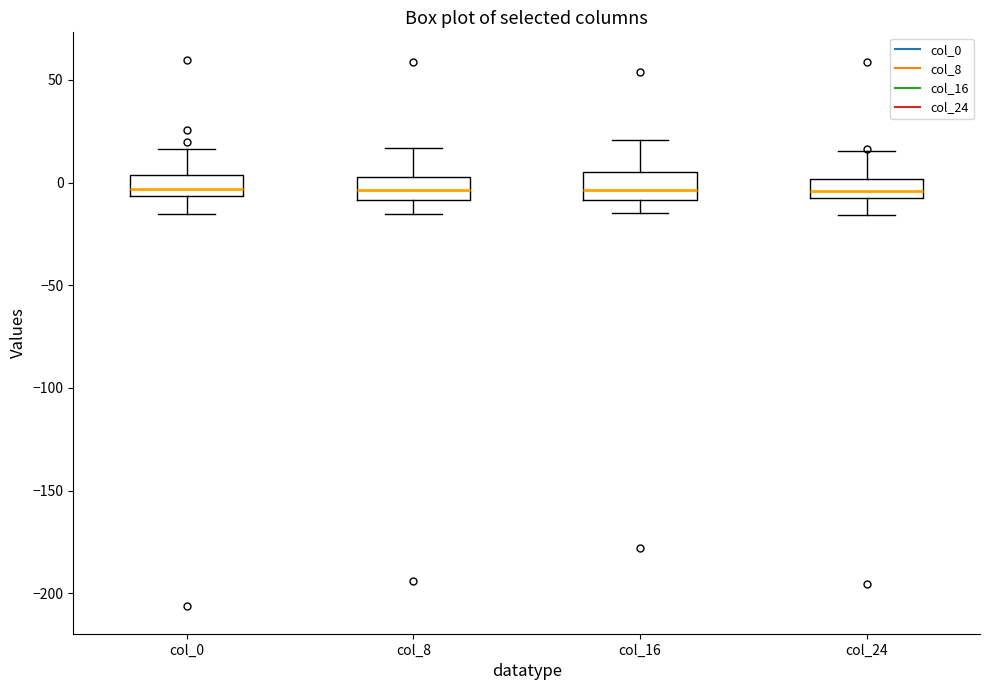

Reading left to right, read every box against the y-axis: the position of its median line, the range the box covers, and the ends of its whiskers. The values are not printed on the chart, so give them approximately, as read against the axis.

col_0: median -5 (just above the box's lower edge), box -5 to 5, whiskers -15 to 15
col_8: median -5, box -10 to 0, whiskers -15 to 15
col_16: median -5, box -10 to 5, whiskers -15 to 20
col_24: median -5, box -10 to 0, whiskers -15 to 15